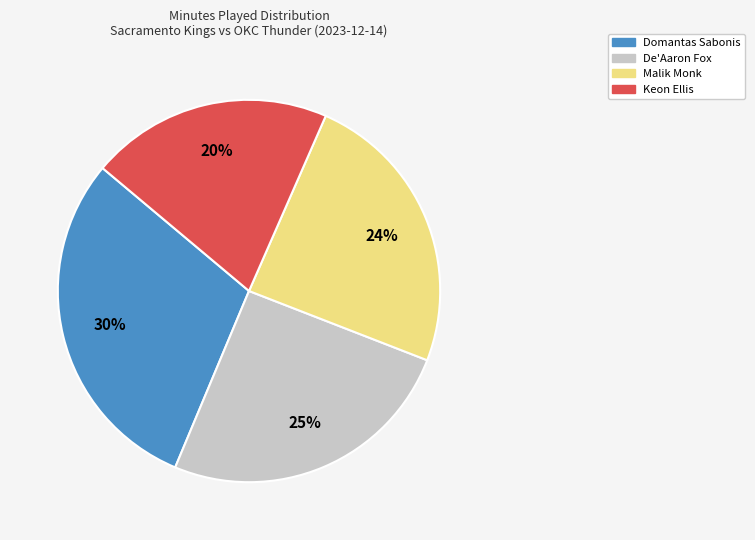

Is there any slice that represents more than half of the pie?

No